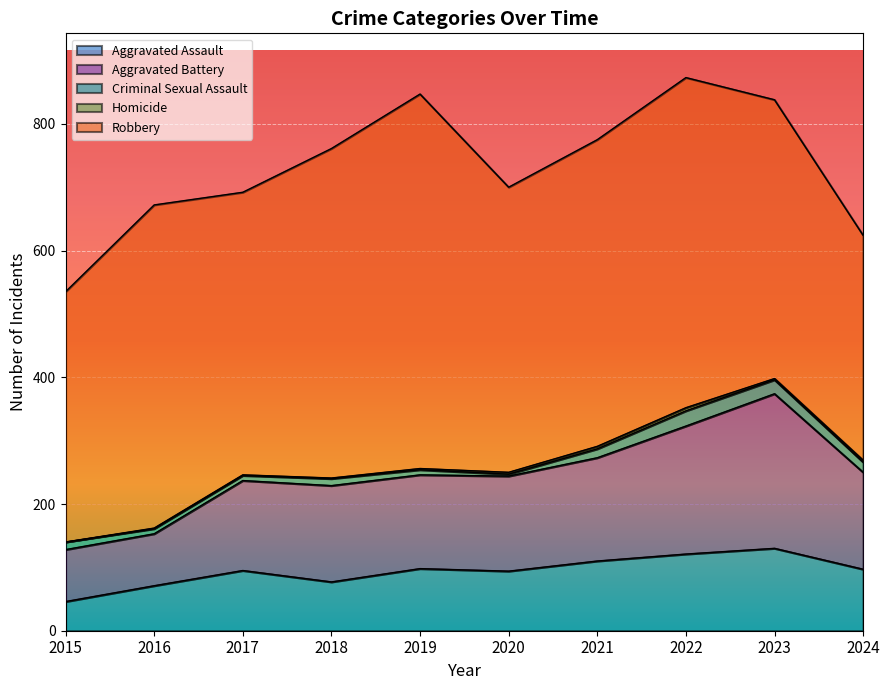

What is the maximum value for Robbery?

591